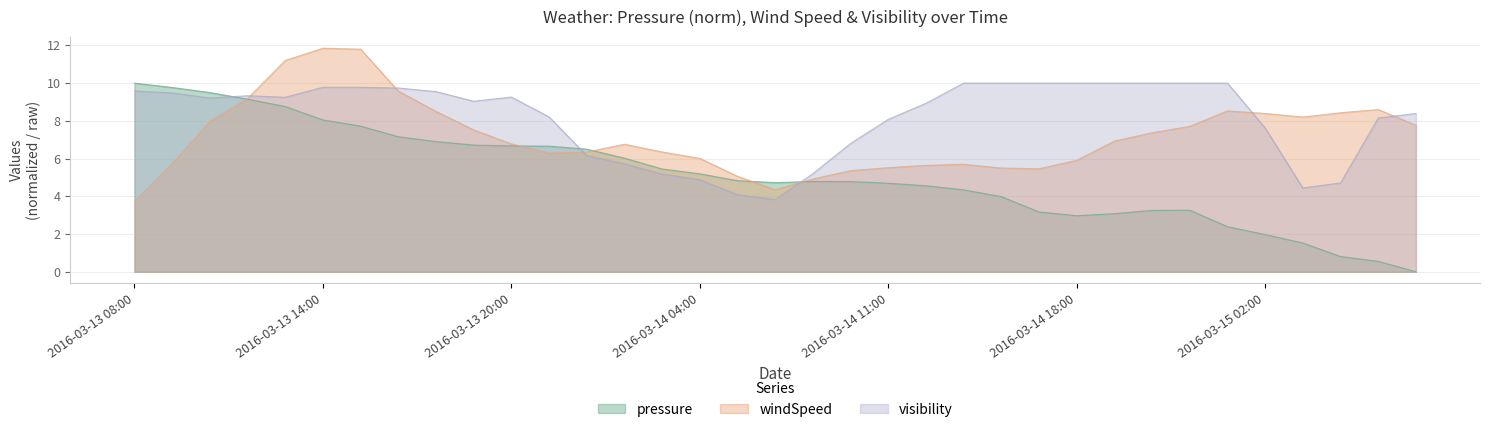

Reading left to right, list all the values displayed in this chart.

pressure: 2016-03-13 08:00=10.0	2016-03-13 09:00=9.8	2016-03-13 10:00=9.5	2016-03-13 11:00=9.1	2016-03-13 12:00=8.8	2016-03-13 14:00=8.0	2016-03-13 15:00=7.7	2016-03-13 17:00=7.2	2016-03-13 18:00=6.9	2016-03-13 19:00=6.7	2016-03-13 20:00=6.7	2016-03-13 22:00=6.7	2016-03-13 23:00=6.5	2016-03-14 01:00=6.0	2016-03-14 03:00=5.4	2016-03-14 04:00=5.2	2016-03-14 06:00=4.8	2016-03-14 07:00=4.7	2016-03-14 09:00=4.8	2016-03-14 10:00=4.8	2016-03-14 11:00=4.7	2016-03-14 12:00=4.6	2016-03-14 13:00=4.3	2016-03-14 14:00=4.0	2016-03-14 16:00=3.2	2016-03-14 18:00=3.0	2016-03-14 20:00=3.1	2016-03-14 21:00=3.3	2016-03-14 22:00=3.3	2016-03-15 01:00=2.4	2016-03-15 02:00=2.0	2016-03-15 03:00=1.5	2016-03-15 05:00=0.8	2016-03-15 06:00=0.6	2016-03-15 08:00=0.0
windSpeed: 2016-03-13 08:00=3.7	2016-03-13 09:00=5.7	2016-03-13 10:00=8.0	2016-03-13 11:00=9.2	2016-03-13 12:00=11.2	2016-03-13 14:00=11.8	2016-03-13 15:00=11.8	2016-03-13 17:00=9.6	2016-03-13 18:00=8.5	2016-03-13 19:00=7.5	2016-03-13 20:00=6.8	2016-03-13 22:00=6.3	2016-03-13 23:00=6.3	2016-03-14 01:00=6.8	2016-03-14 03:00=6.3	2016-03-14 04:00=6.0	2016-03-14 06:00=5.1	2016-03-14 07:00=4.3	2016-03-14 09:00=4.9	2016-03-14 10:00=5.4	2016-03-14 11:00=5.5	2016-03-14 12:00=5.6	2016-03-14 13:00=5.7	2016-03-14 14:00=5.5	2016-03-14 16:00=5.5	2016-03-14 18:00=5.9	2016-03-14 20:00=6.9	2016-03-14 21:00=7.4	2016-03-14 22:00=7.7	2016-03-15 01:00=8.5	2016-03-15 02:00=8.4	2016-03-15 03:00=8.2	2016-03-15 05:00=8.4	2016-03-15 06:00=8.6	2016-03-15 08:00=7.8
visibility: 2016-03-13 08:00=9.6	2016-03-13 09:00=9.5	2016-03-13 10:00=9.2	2016-03-13 11:00=9.3	2016-03-13 12:00=9.2	2016-03-13 14:00=9.8	2016-03-13 15:00=9.8	2016-03-13 17:00=9.7	2016-03-13 18:00=9.6	2016-03-13 19:00=9.0	2016-03-13 20:00=9.3	2016-03-13 22:00=8.2	2016-03-13 23:00=6.2	2016-03-14 01:00=5.7	2016-03-14 03:00=5.2	2016-03-14 04:00=4.9	2016-03-14 06:00=4.1	2016-03-14 07:00=3.8	2016-03-14 09:00=5.2	2016-03-14 10:00=6.8	2016-03-14 11:00=8.1	2016-03-14 12:00=8.9	2016-03-14 13:00=10.0	2016-03-14 14:00=10.0	2016-03-14 16:00=10.0	2016-03-14 18:00=10.0	2016-03-14 20:00=10.0	2016-03-14 21:00=10.0	2016-03-14 22:00=10.0	2016-03-15 01:00=10.0	2016-03-15 02:00=7.6	2016-03-15 03:00=4.4	2016-03-15 05:00=4.7	2016-03-15 06:00=8.2	2016-03-15 08:00=8.4